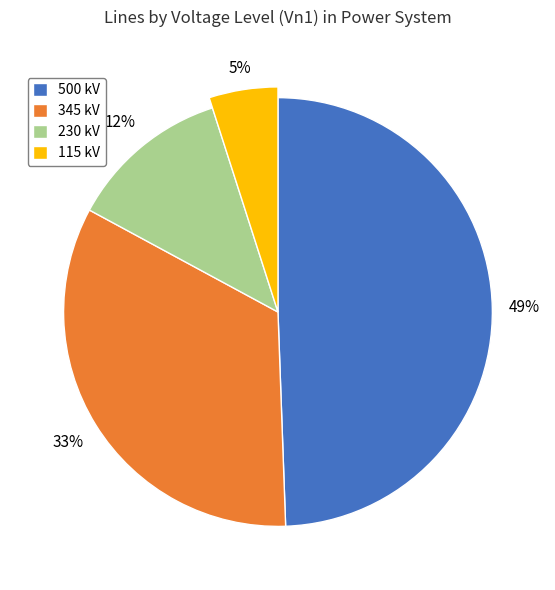

To the nearest percent, what percentage of the pie is 500?

49%